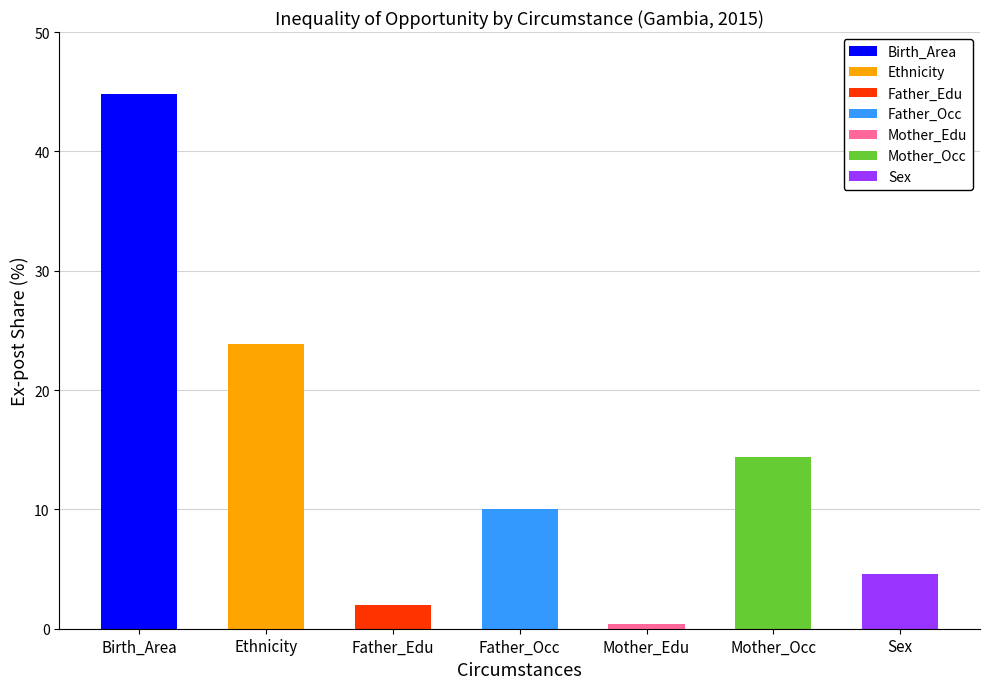

Approximately how many times larger is the value at Mother_Occ compared to Sex?

3.1